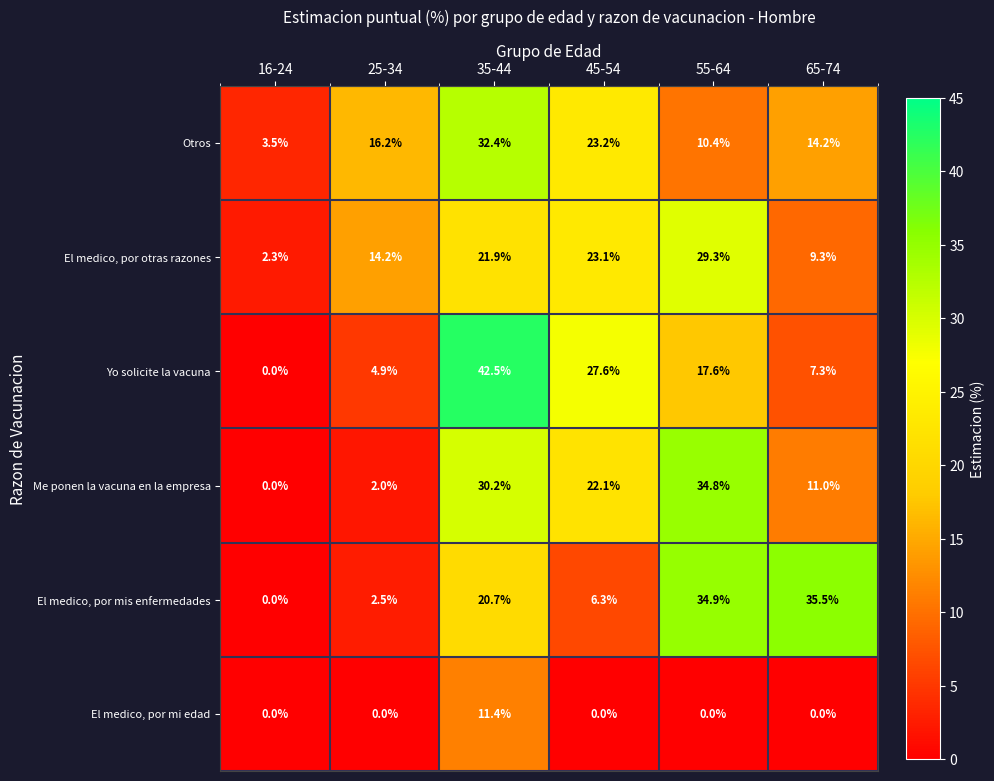

What is the difference between the El medico, por otras razones values at 65-74 and 16-24?

7.0